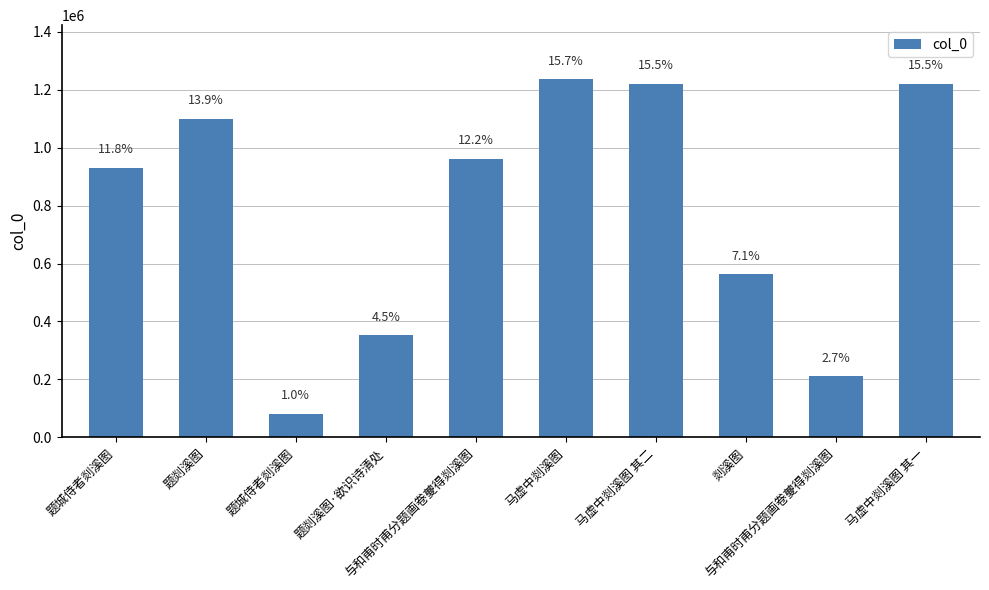

Rank the categories by value from highest to lowest.

马虚中剡溪图, 马虚中剡溪图 其二, 马虚中剡溪图 其一, 题剡溪图, 与和甫时甫分题画卷夔得剡溪图, 题城侍者剡溪图, 剡溪图, 题剡溪图·欲识诗清处, 与和甫时甫分题画卷夔得剡溪图, 题城侍者剡溪图